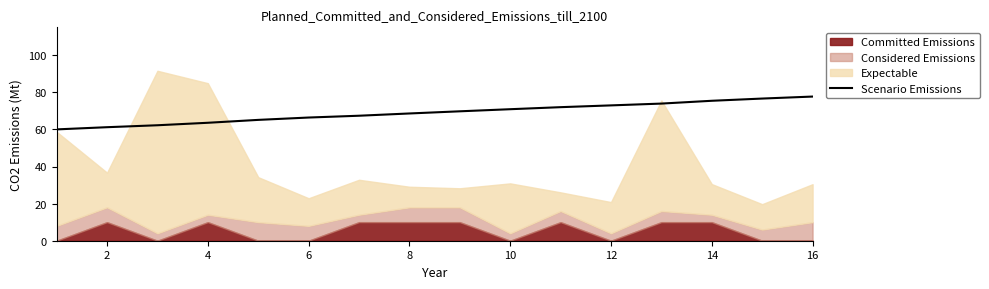

What is the highest value of the Scenario Emissions series?

77.7